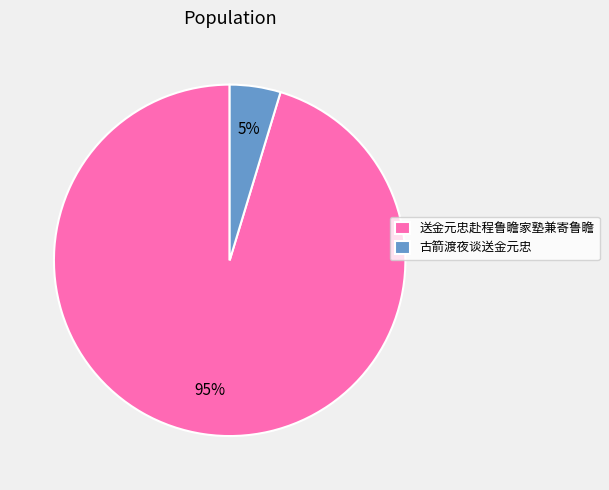

How many segments does this pie chart have?

2